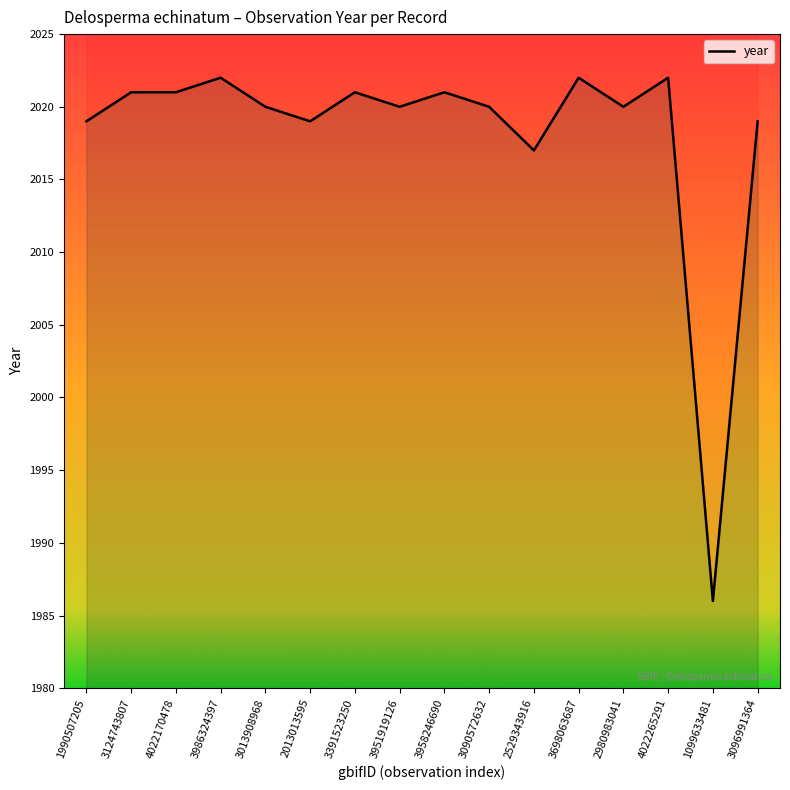

Is it true that the value at 3951919126 is 902?

False